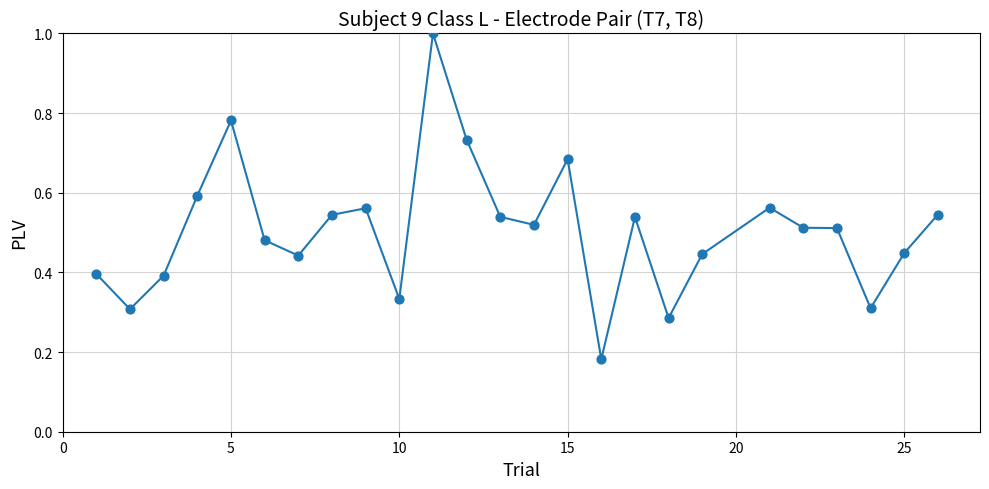

What is the maximum value shown in the chart?

1.0